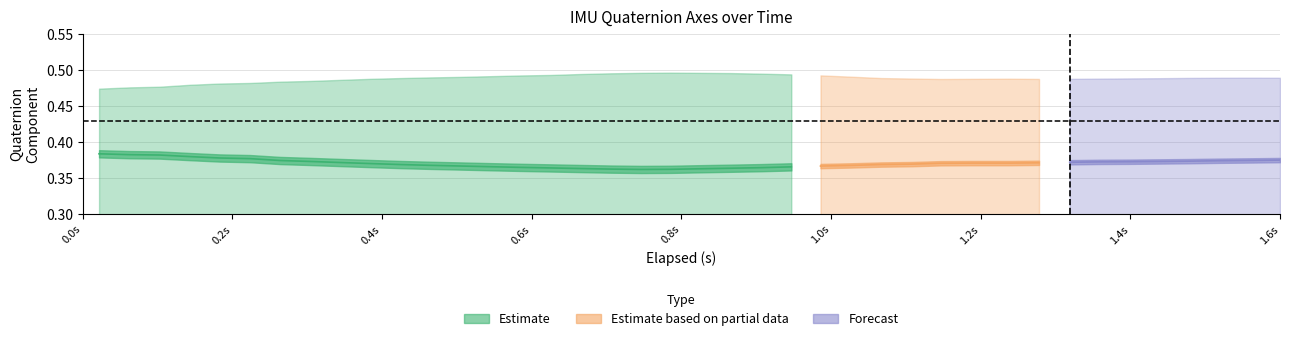

Between 16 and 28, which is larger?

28